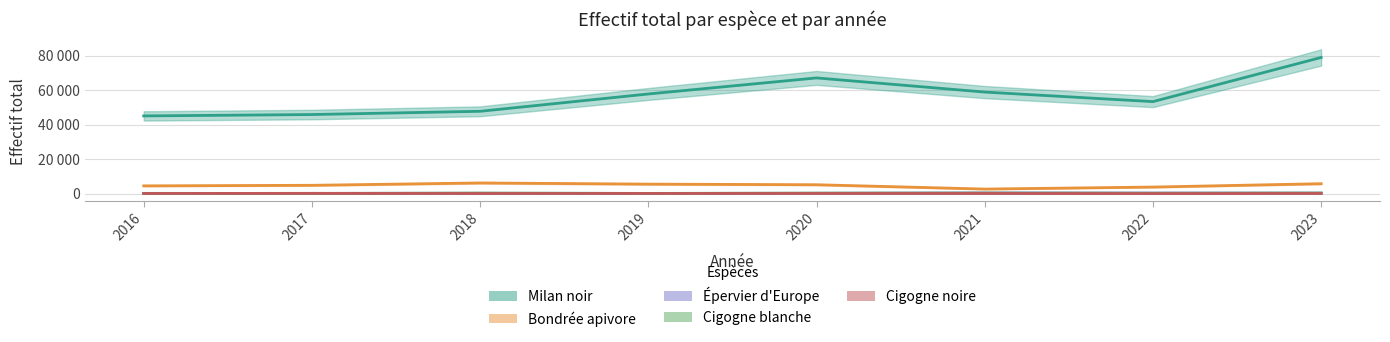

True or false: Épervier d'Europe and Cigogne blanche cross at least once.

True